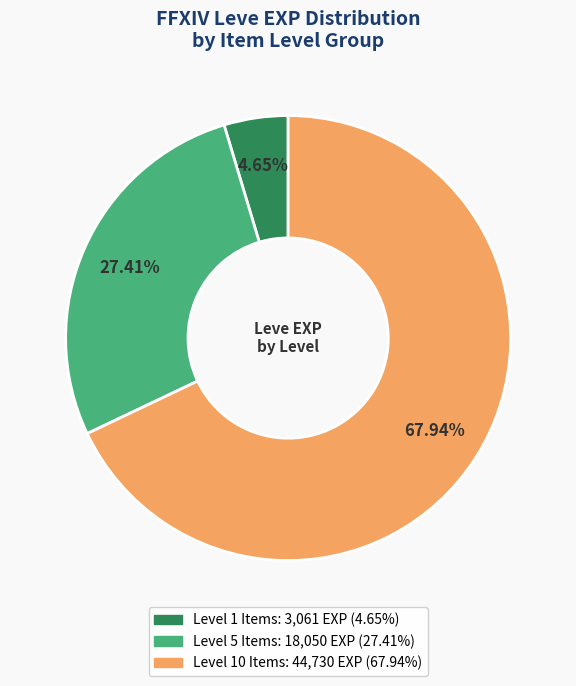

Does any single category account for the majority?

Yes